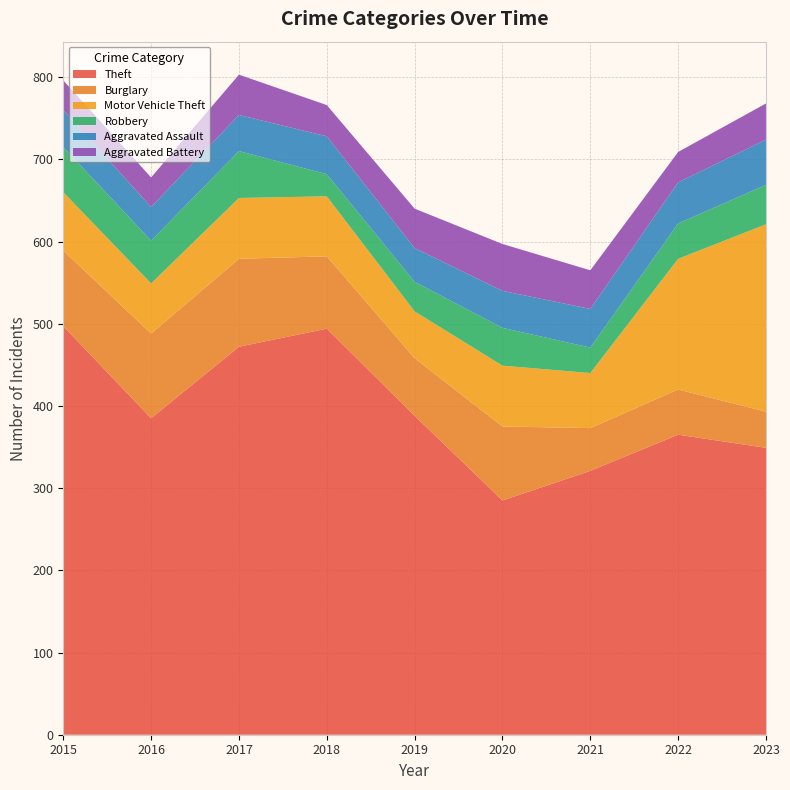

Reading left to right, transcribe all the data shown in this chart.

Theft: 2015=497	2016=385	2017=472	2018=494	2019=388	2020=285	2021=321	2022=365	2023=349
Burglary: 2015=92	2016=103	2017=107	2018=88	2019=70	2020=90	2021=52	2022=55	2023=44
Motor Vehicle Theft: 2015=71	2016=61	2017=74	2018=73	2019=57	2020=74	2021=67	2022=159	2023=228
Robbery: 2015=55	2016=52	2017=57	2018=27	2019=36	2020=46	2021=31	2022=43	2023=48
Aggravated Assault: 2015=45	2016=41	2017=44	2018=46	2019=41	2020=45	2021=47	2022=50	2023=55
Aggravated Battery: 2015=36	2016=36	2017=49	2018=38	2019=48	2020=57	2021=47	2022=37	2023=44